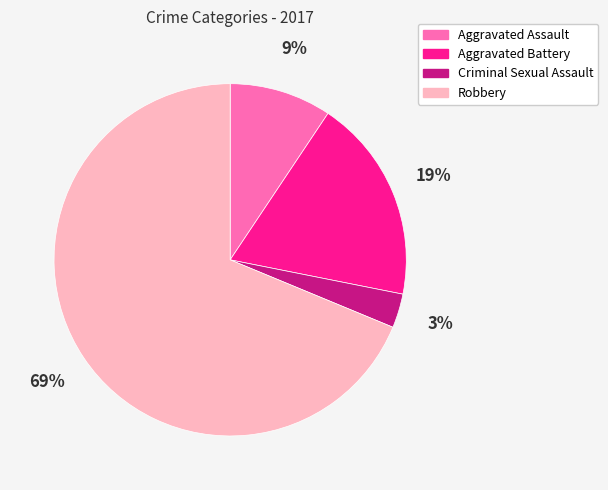

Approximately how many times larger is the value at Criminal Sexual Assault compared to Aggravated Battery?

0.2